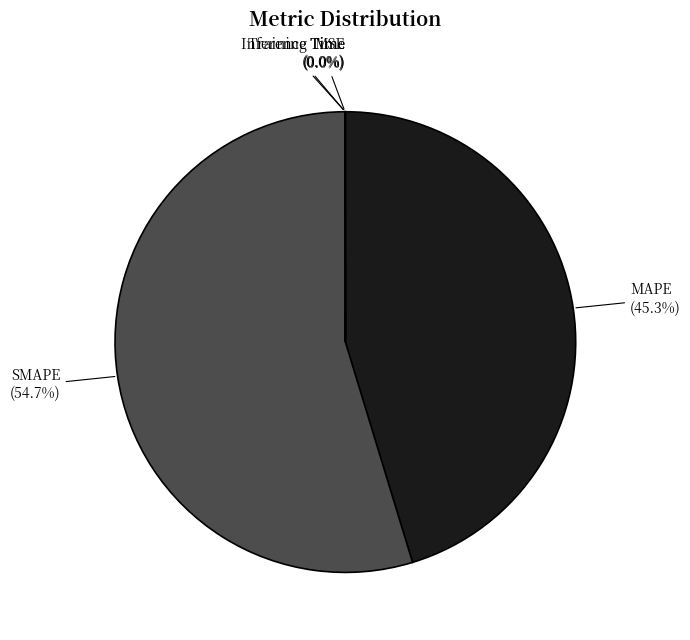

To the nearest percent, what is the difference between the largest and smallest slice percentages?

55%